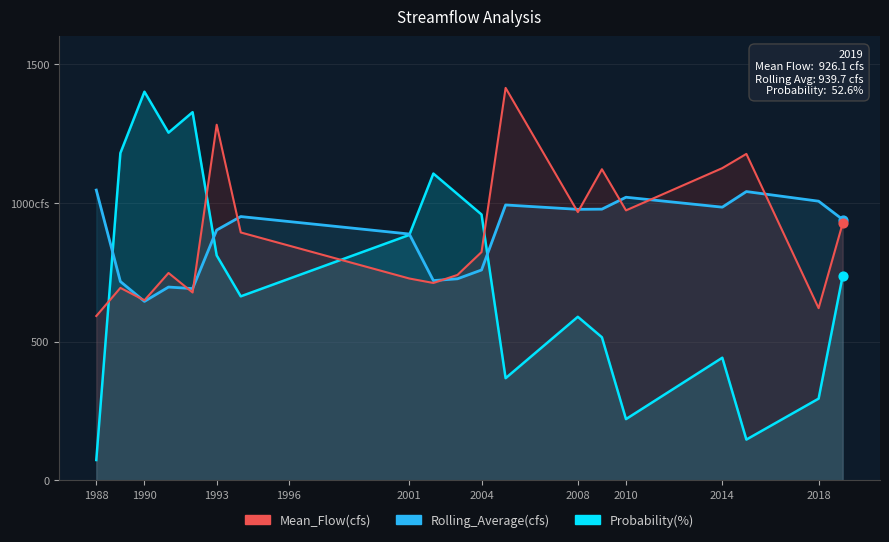

Is the value of Probability(%) line at 2018 greater than the value of Mean_Flow(cfs) line at 2010?

No